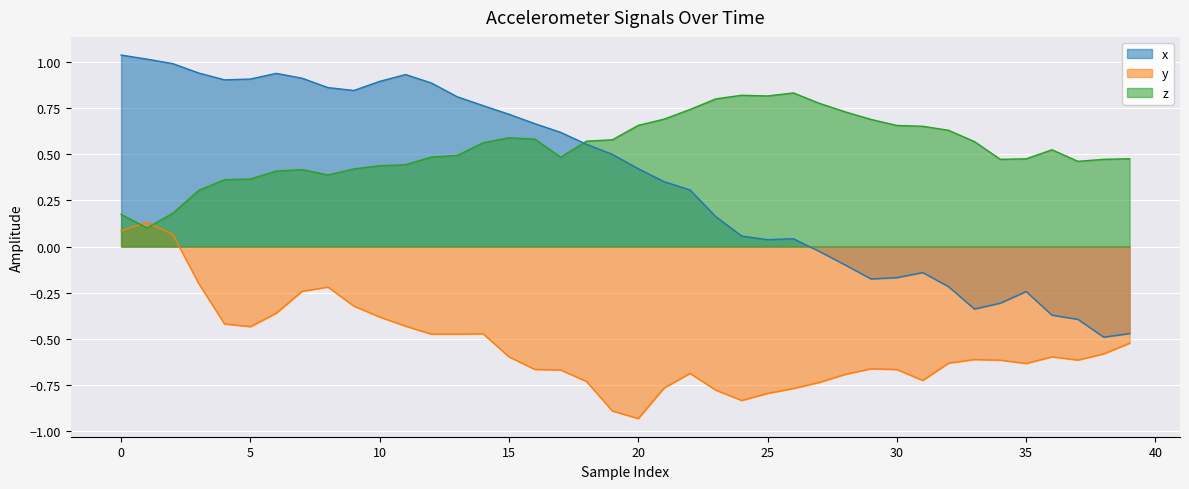

Which series has the largest total across all categories?

z